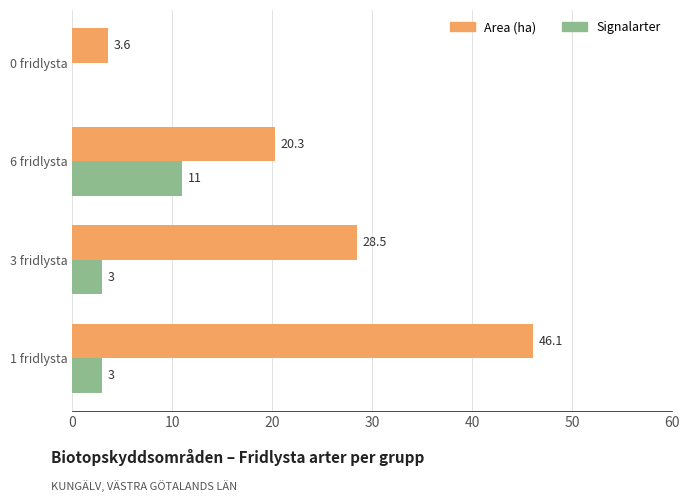

Which series has the largest range (max minus min)?

Area (ha)